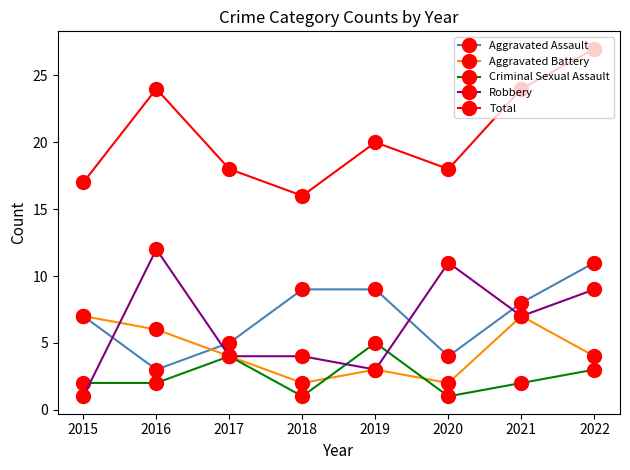

What is the difference between the highest and lowest values at 2022?

24